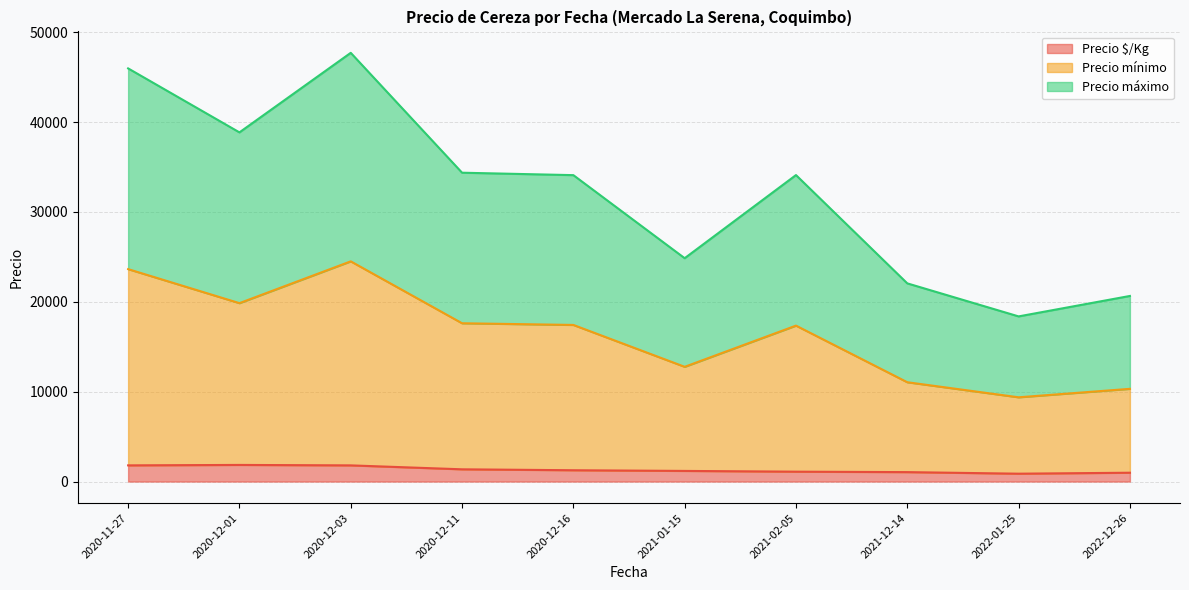

At which category does Precio $/Kg reach its first local peak?

2020-11-27